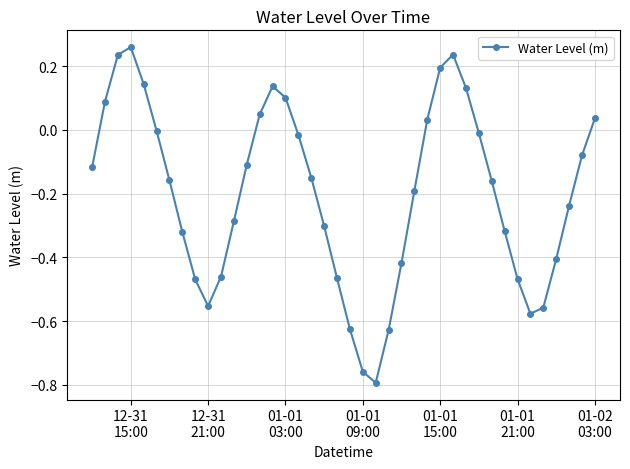

What is the difference between the maximum and minimum values?

1.1